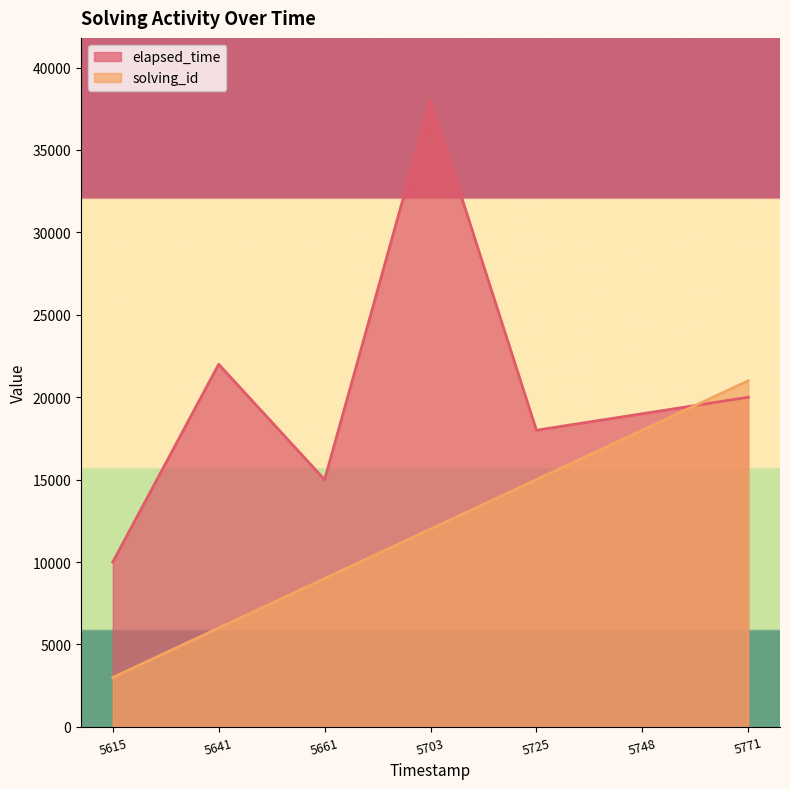

True or false: solving_id and elapsed_time cross at least once.

True